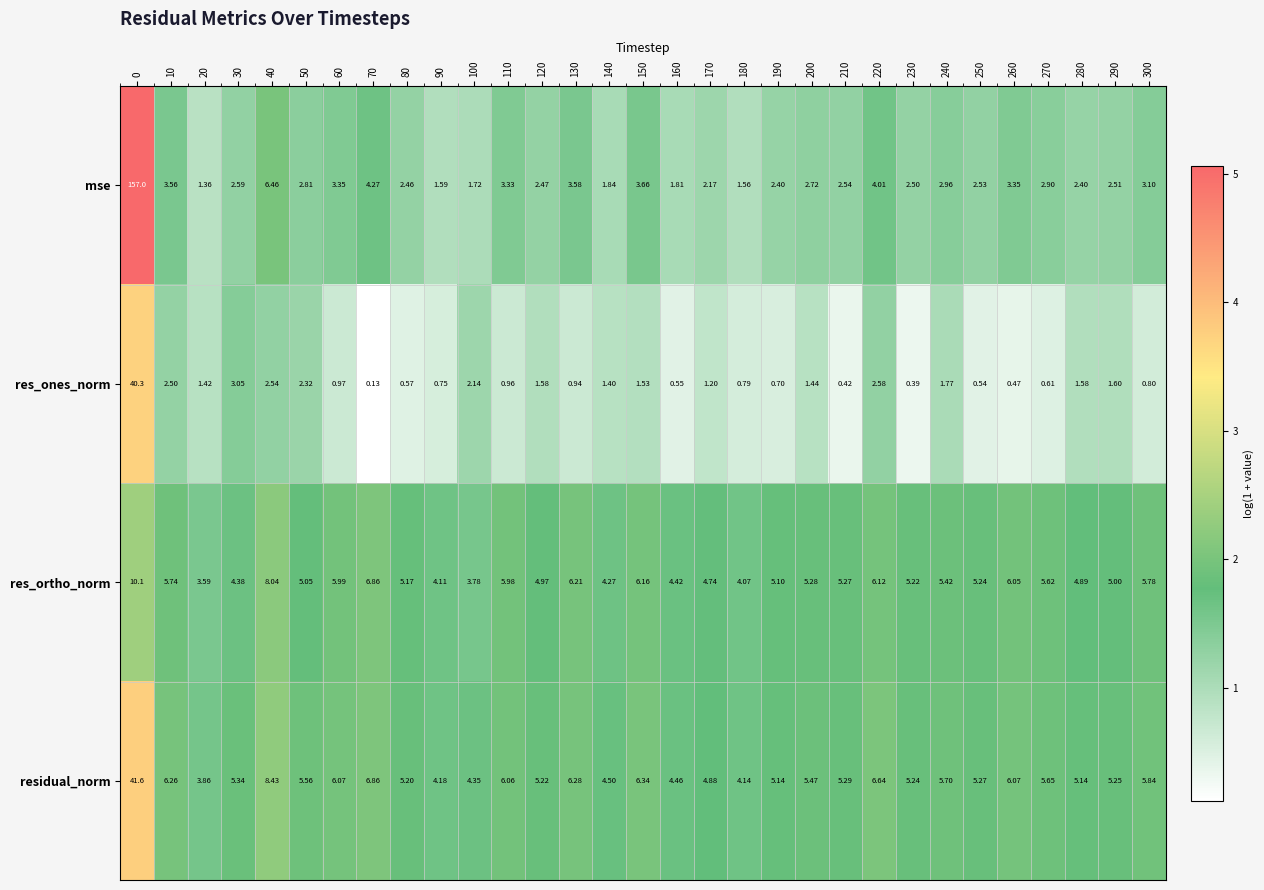

Which series has the largest total across all categories?

mse